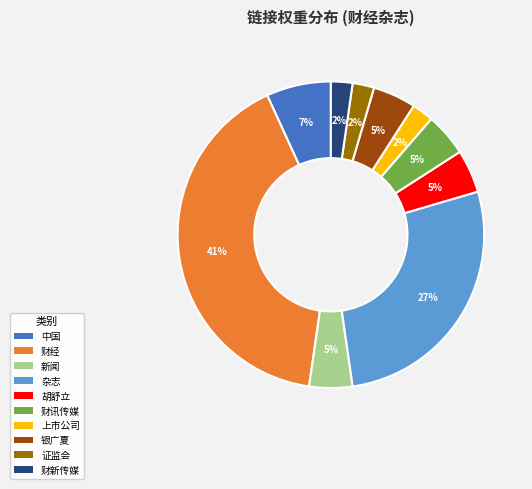

What percentage is the 证监会 slice, to the nearest percent?

2%